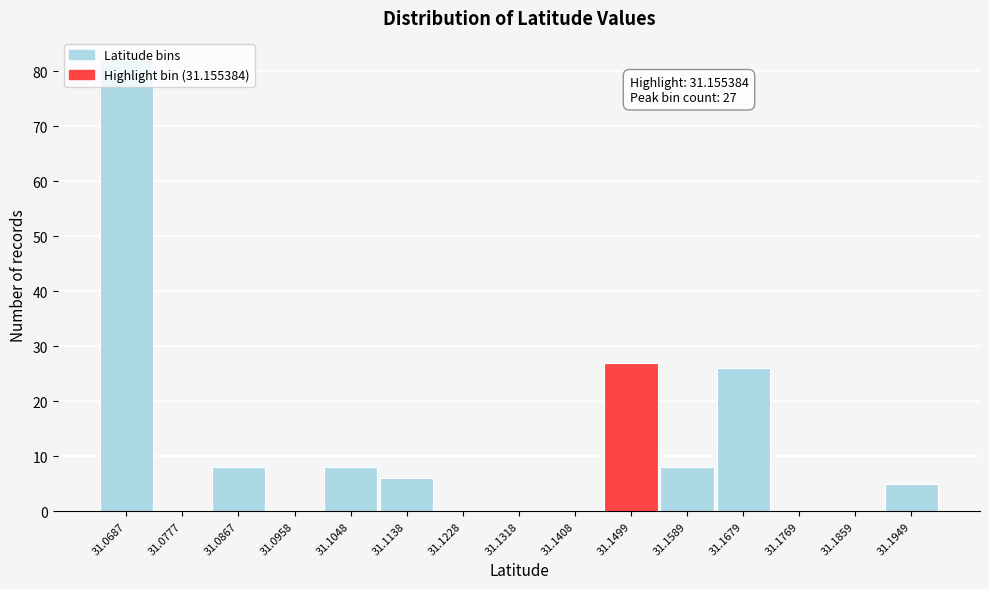

What value does the data have at 31.1589?

8